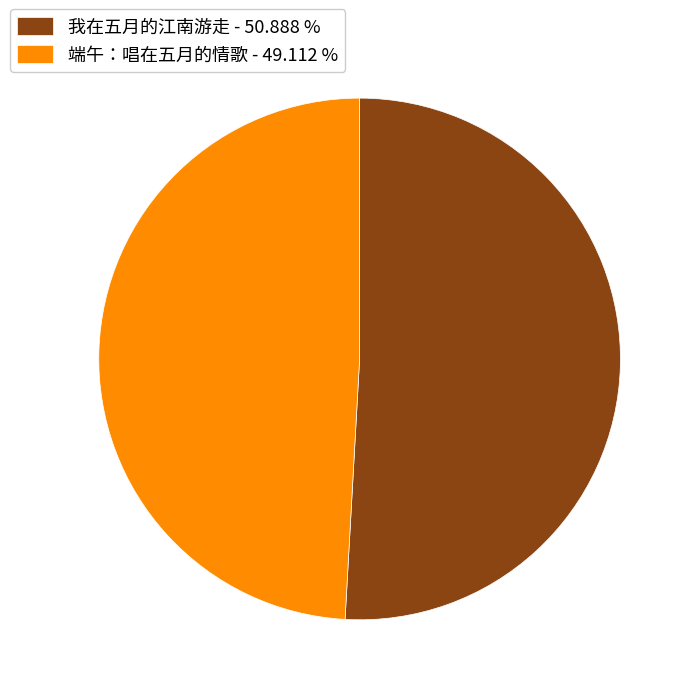

Is there a majority slice in this chart?

Yes